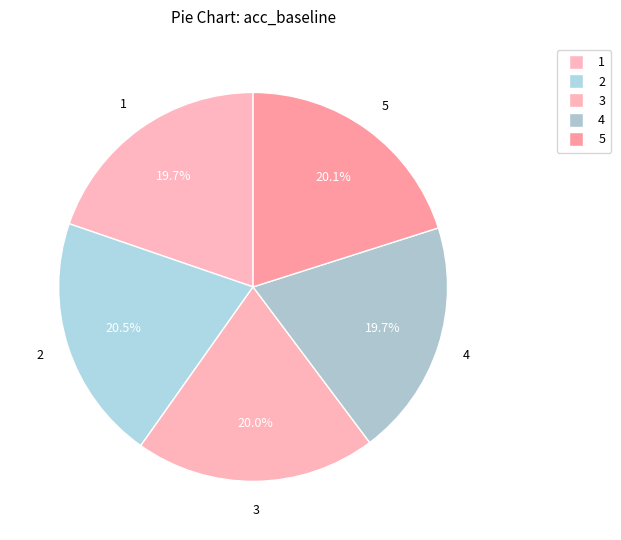

To the nearest percent, what percentage of the pie is 4?

20%